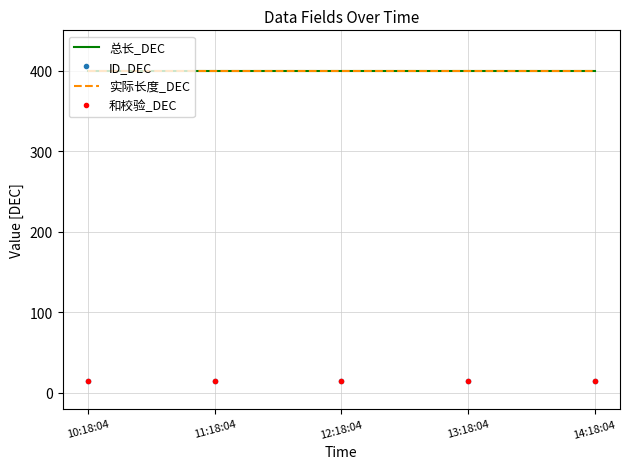

Which category has the highest value in the 和校验_DEC series?

10:18:04